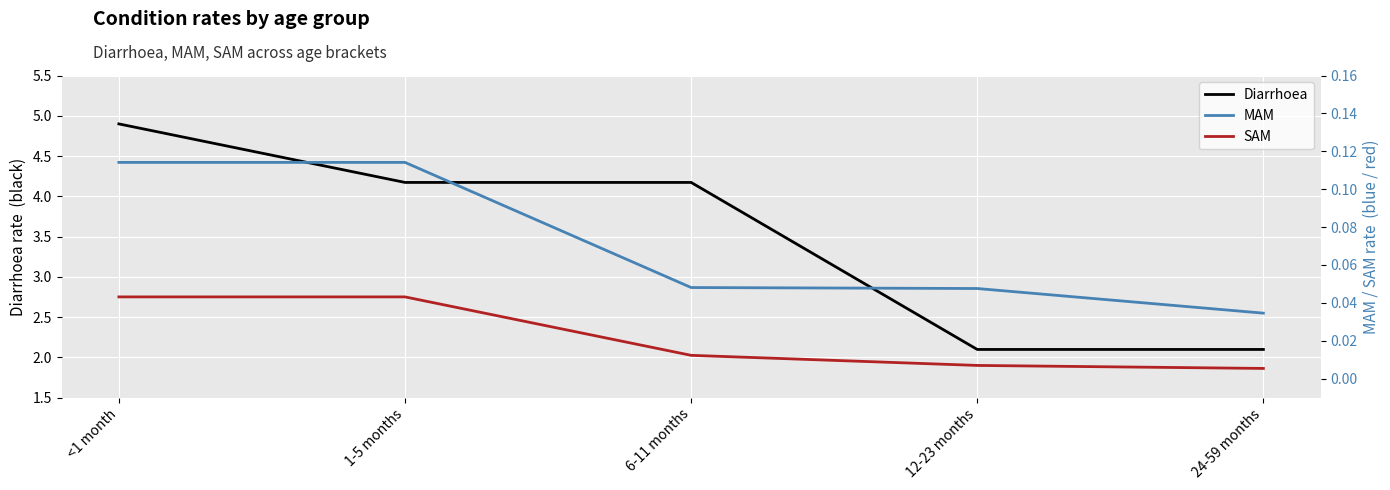

What position from the right is 24-59 months?

1